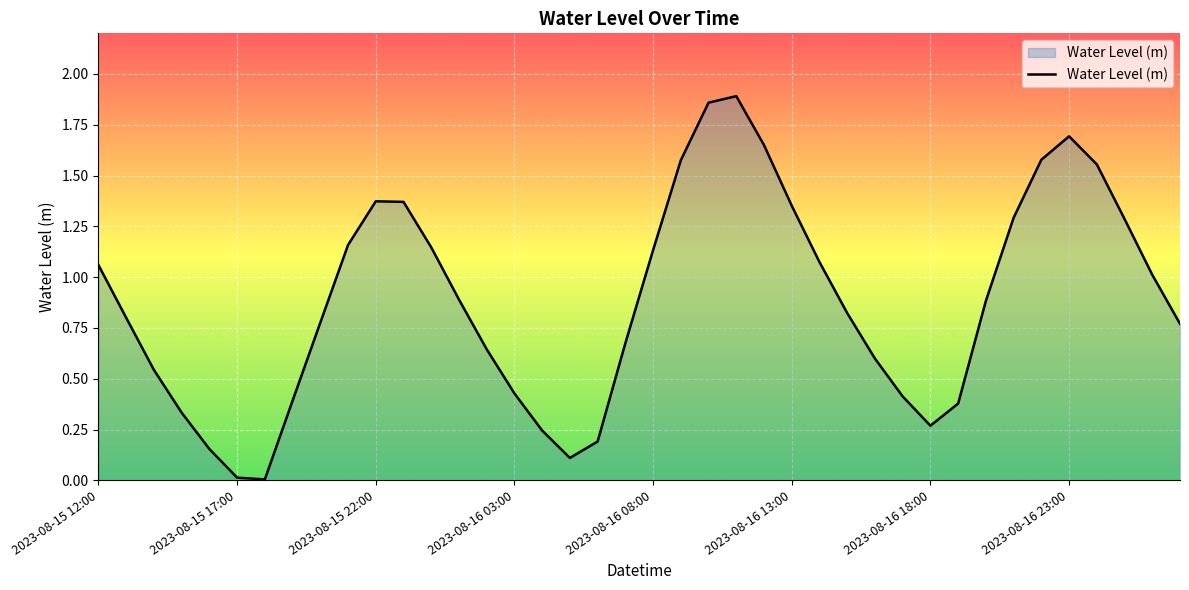

What is the value of the 8th point from the left?

0.4